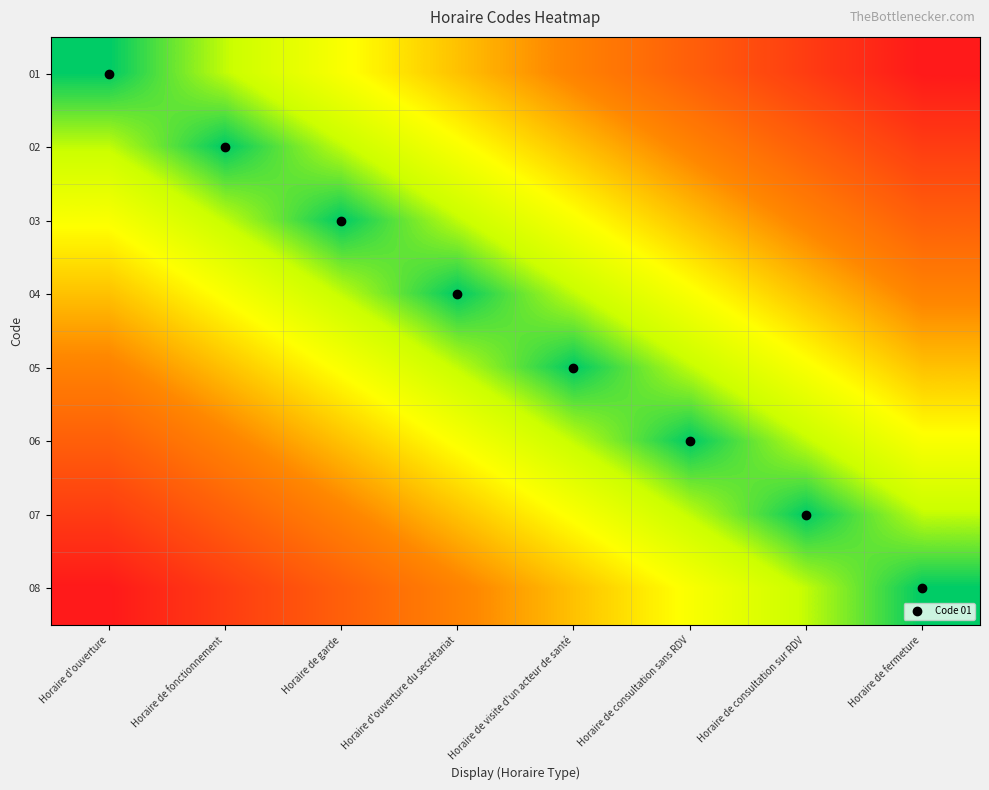

Rank the series by their maximum value, from highest to lowest.

01, 08, 02, 07, 03, 06, 04, 05